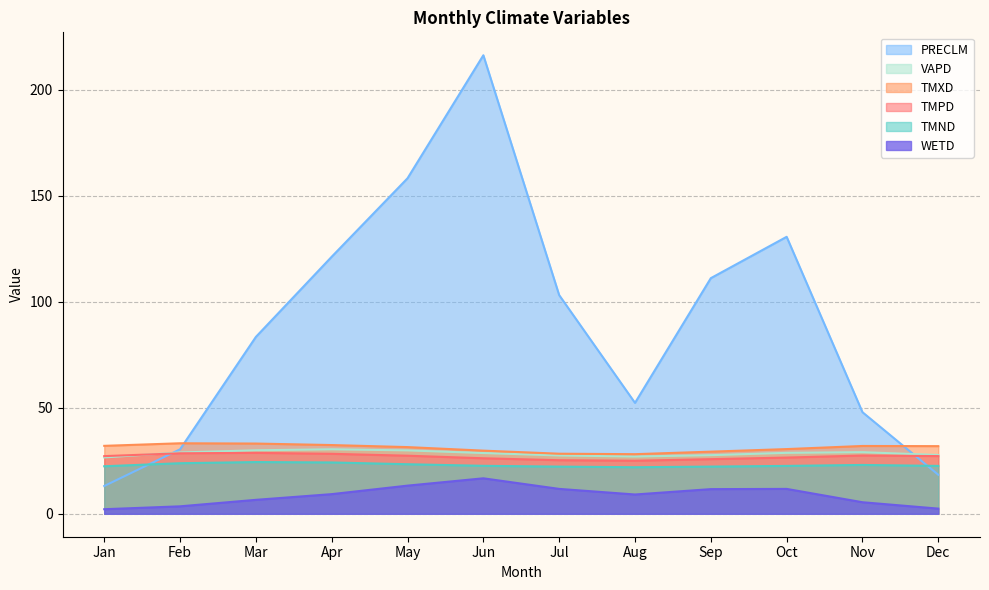

How many interior local peaks does the PRECLM series have?

2